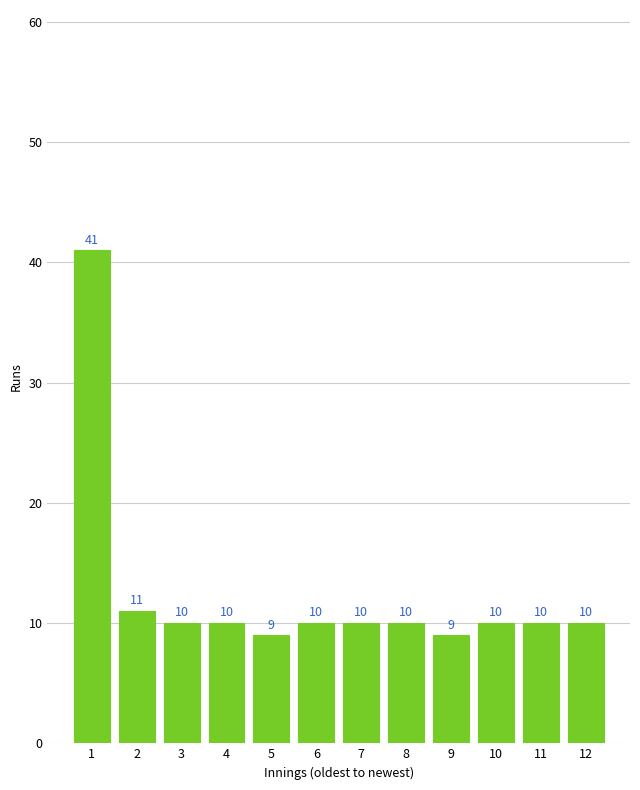

Reading left to right, transcribe all the data shown in this chart.

1=41	2=11	3=10	4=10	5=9	6=10	7=10	8=10	9=9	10=10	11=10	12=10